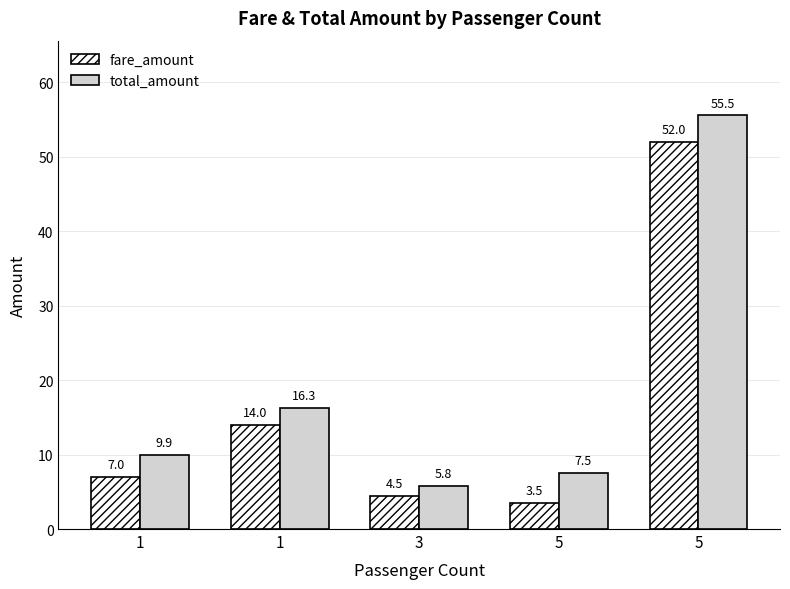

How many bars are there in each group?

2